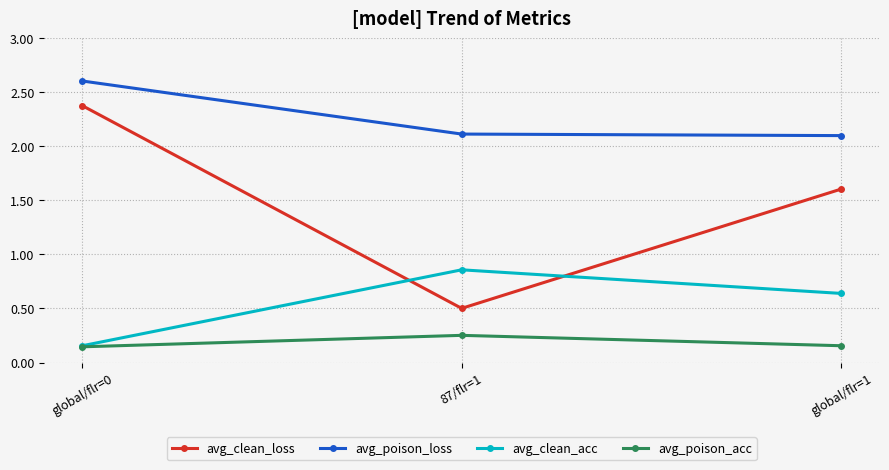

What is the sum of all avg_clean_loss values?

4.5